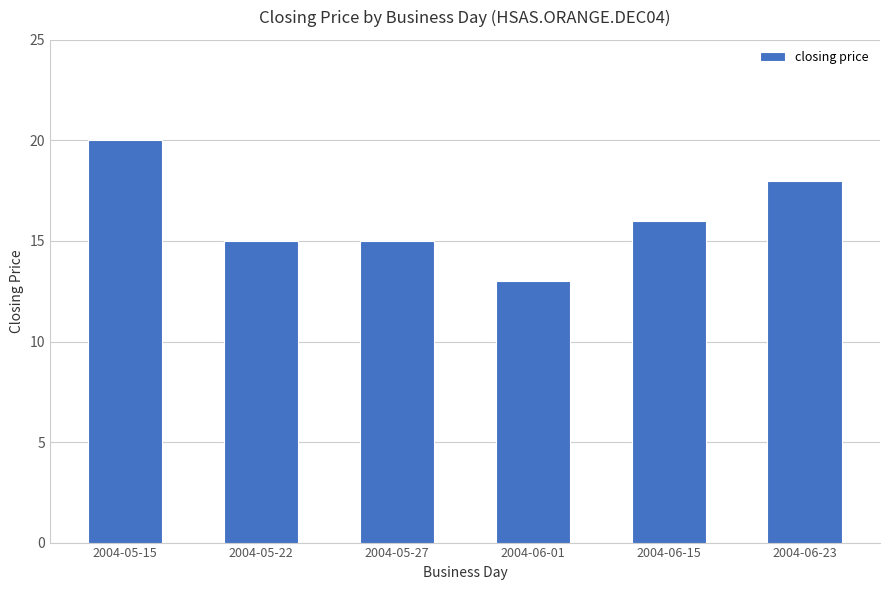

What is the average value?

16